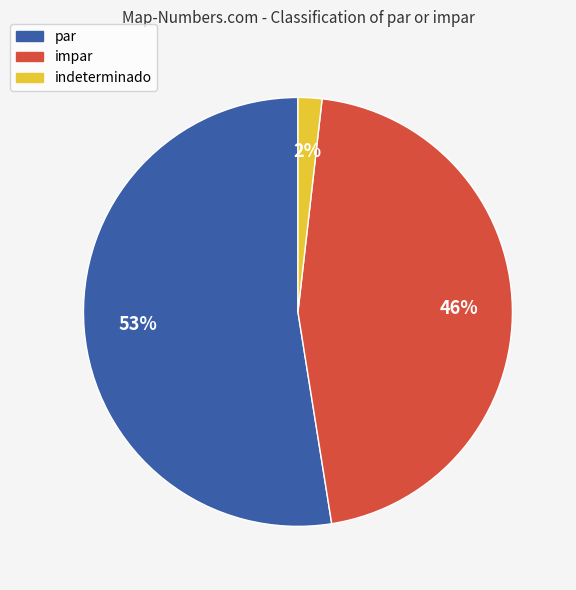

To the nearest percent, what is the average slice percentage?

33%